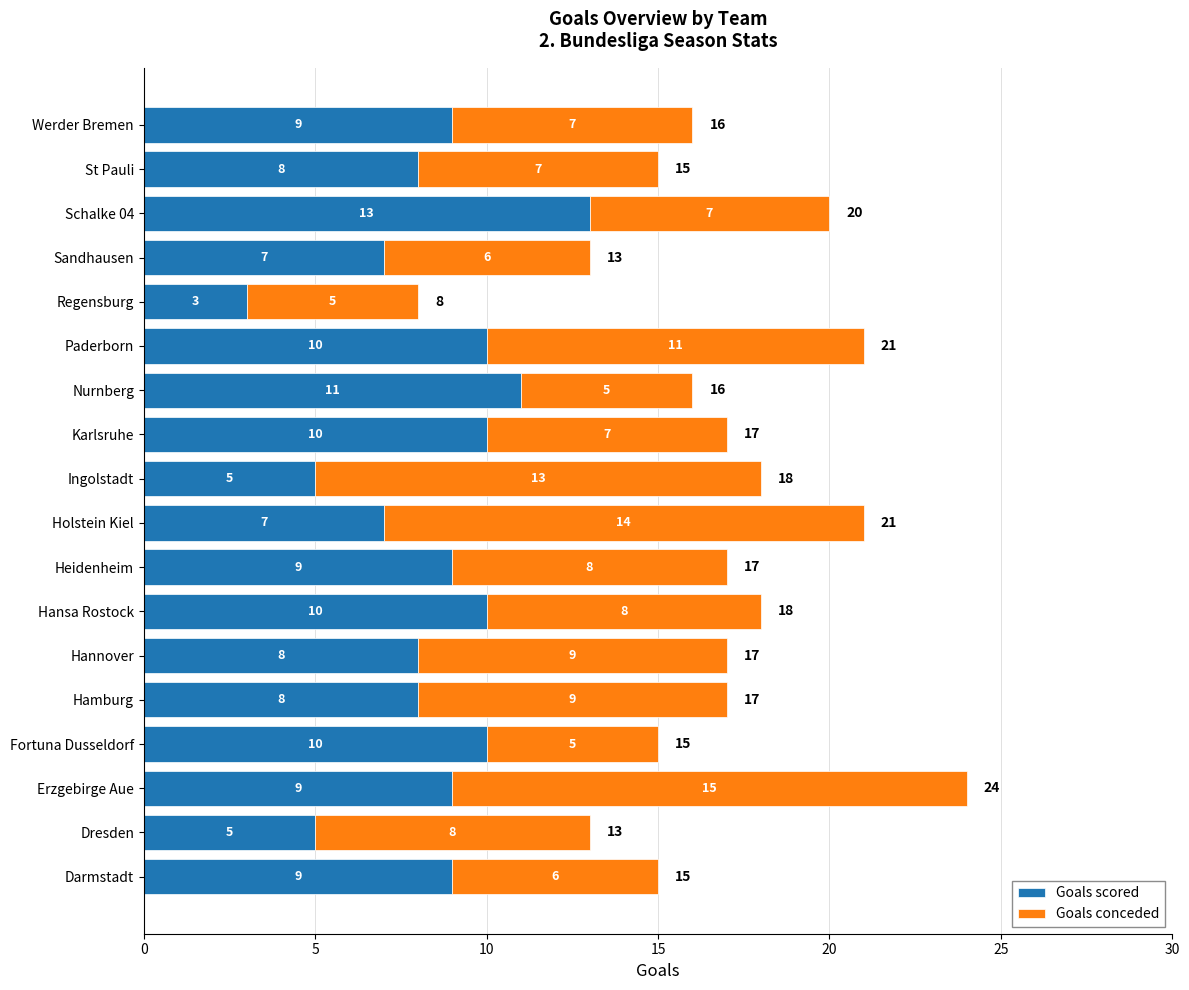

What are all the series names shown in the legend?

Goals scored, Goals conceded